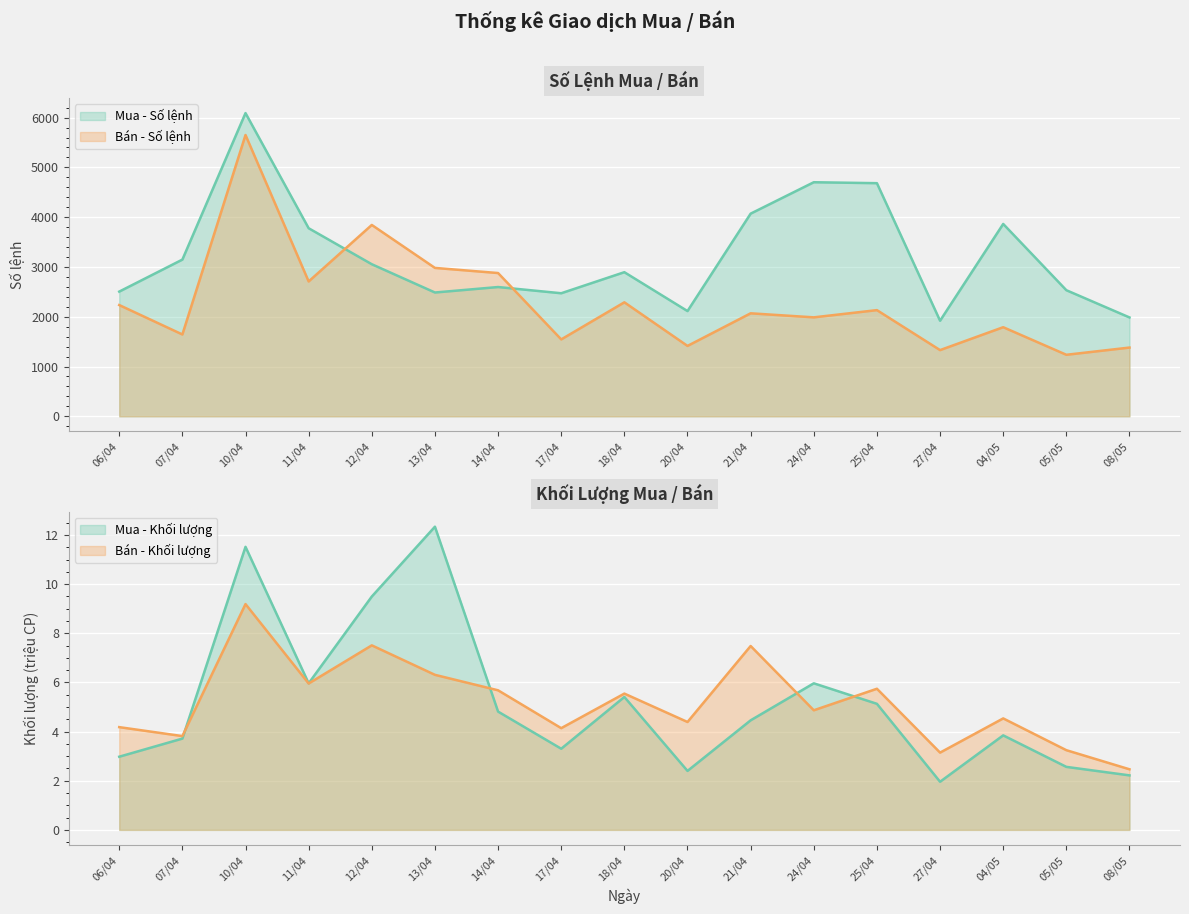

How many data points in Bán - Số lệnh are above 2069?

8